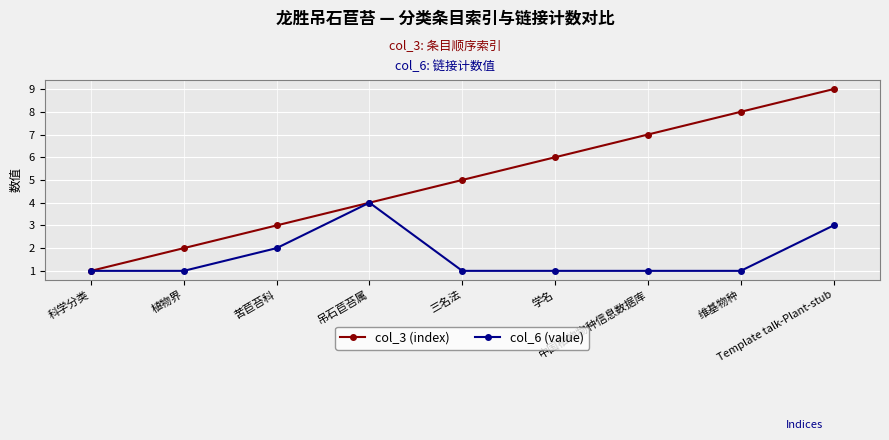

What is the difference between the col_3 (index) values at 中国植物物种信息数据库 and 苦苣苔科?

4